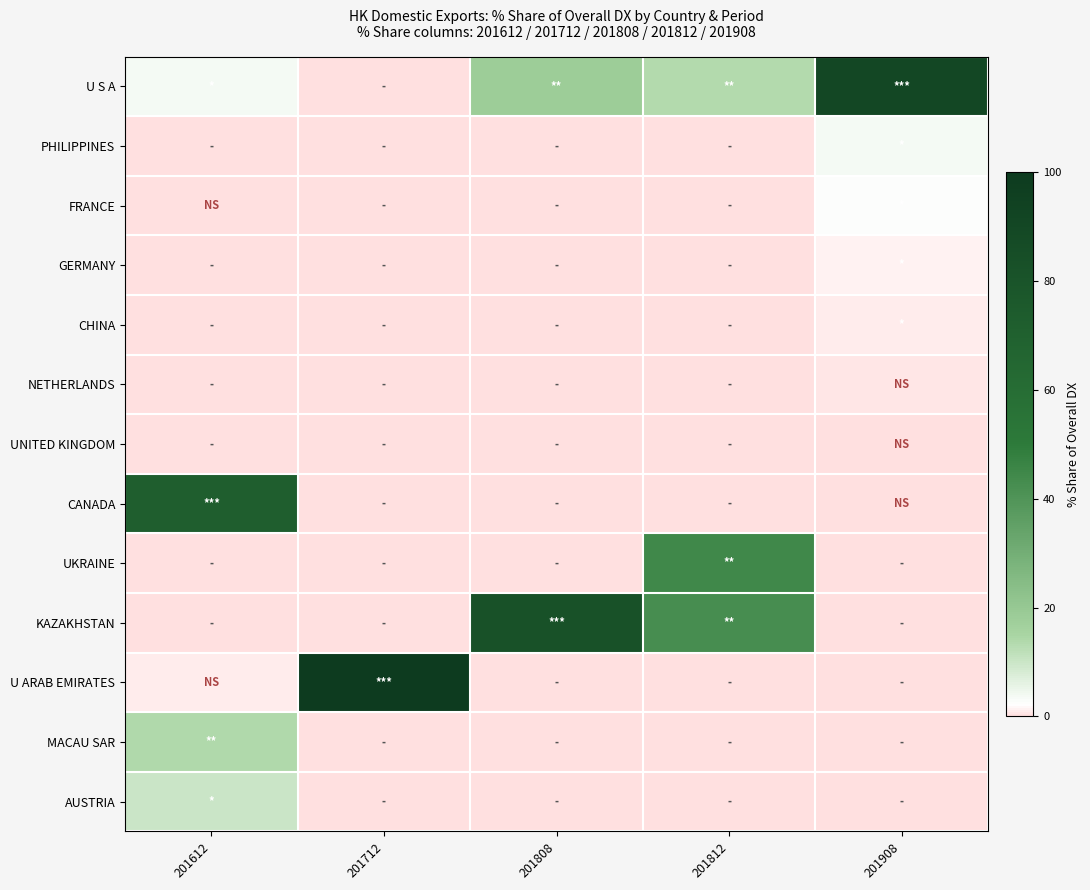

What is the spread (max minus min) of values at 201612?

71.5